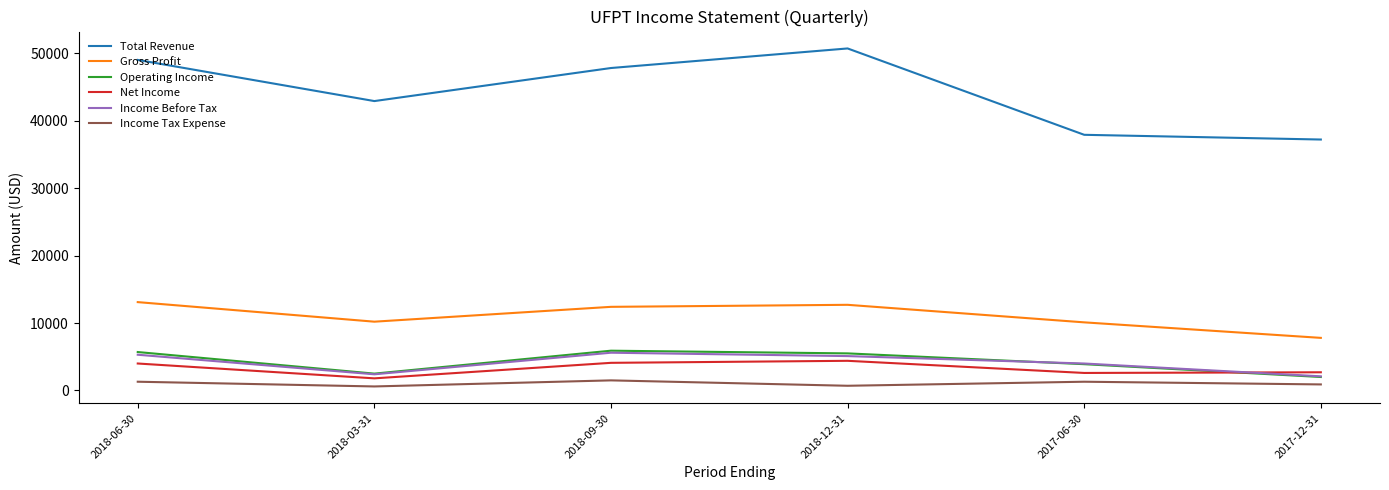

Which series has the largest total across all categories?

Total Revenue